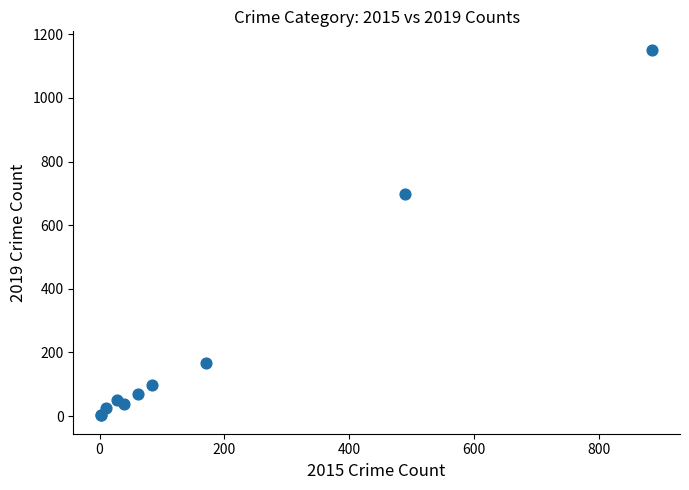

What Y value in the scatter plot is closest to 577?

699